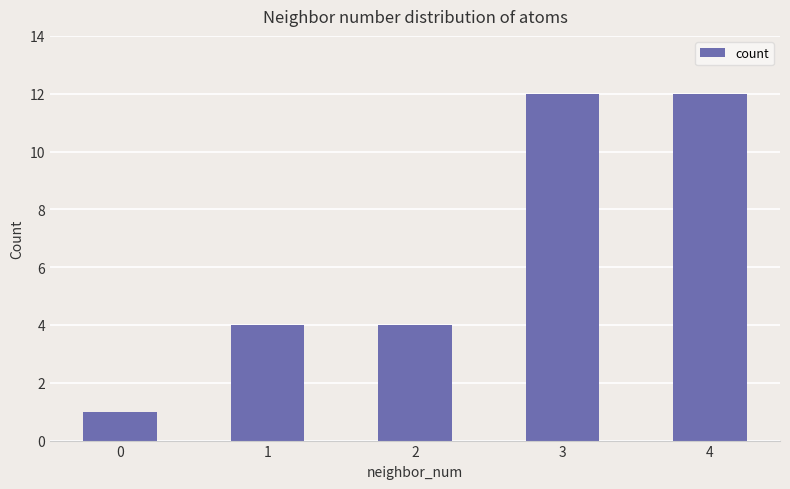

Reading right to left, what are all the values shown in this chart?

4=12	3=12	2=4	1=4	0=1